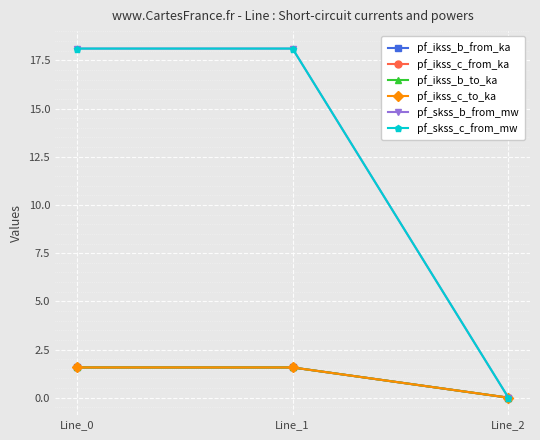

Does the chart display data point markers on the line(s)?

Yes